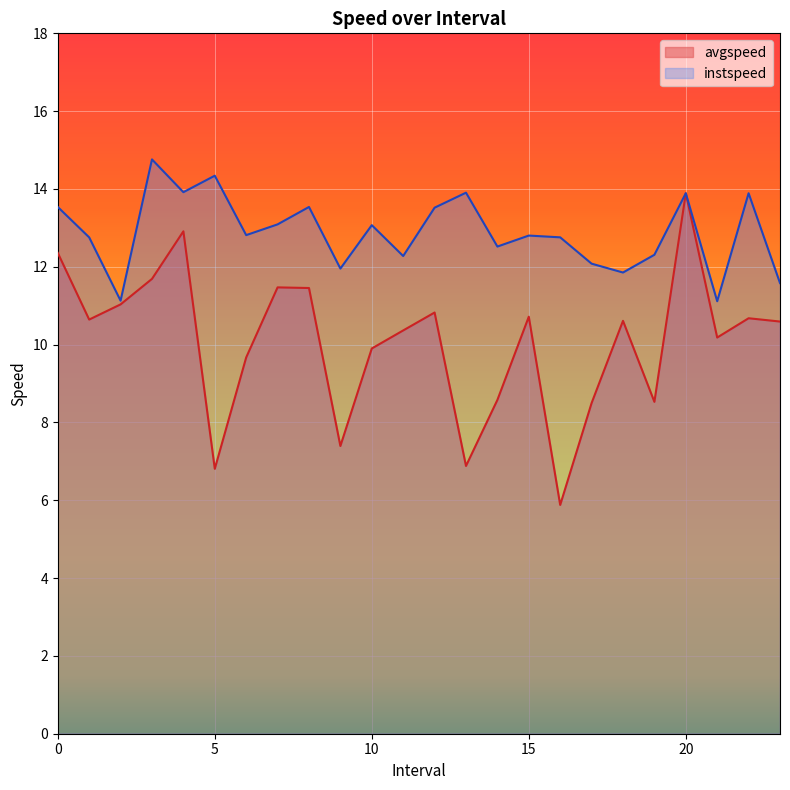

List the series in order of their overall mean, highest first.

instspeed, avgspeed